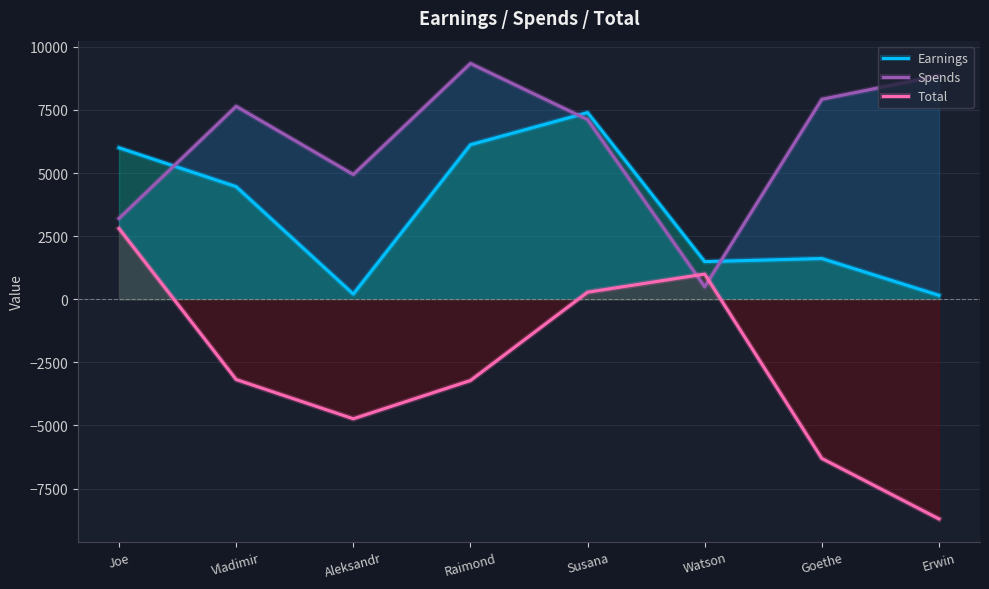

Where do Spends and Total first cross each other?

Susana and Watson